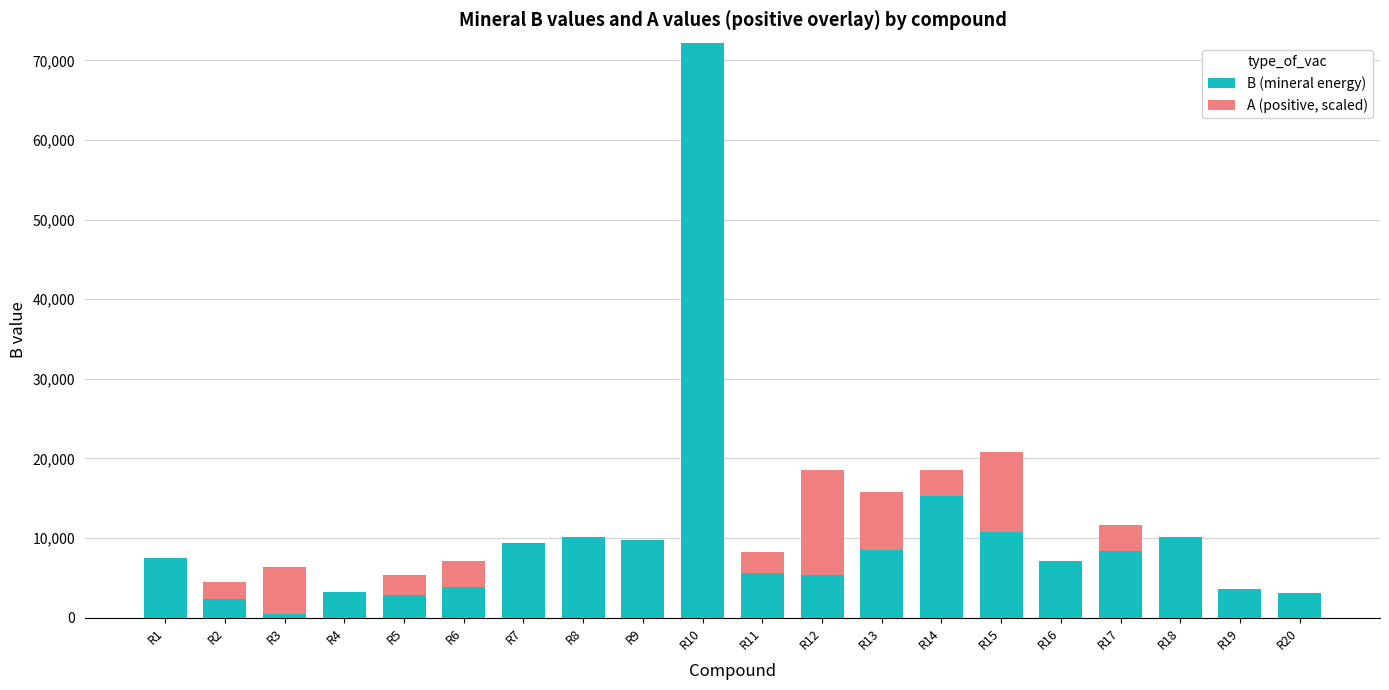

What is the sum of all B (mineral energy) values?

199147